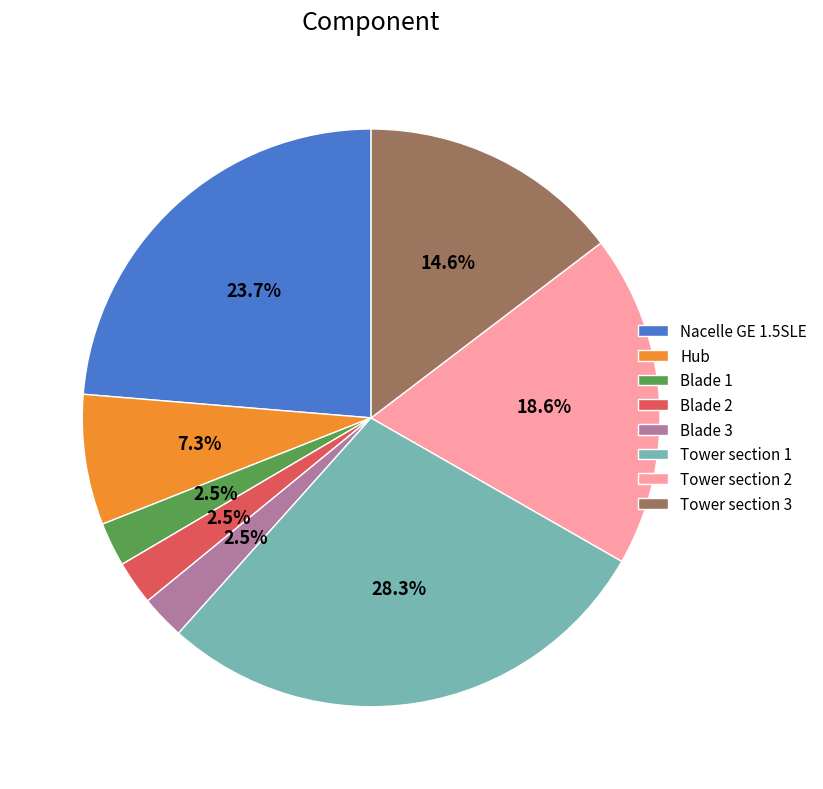

How much of the chart is everything except Blade 1?

97.5%